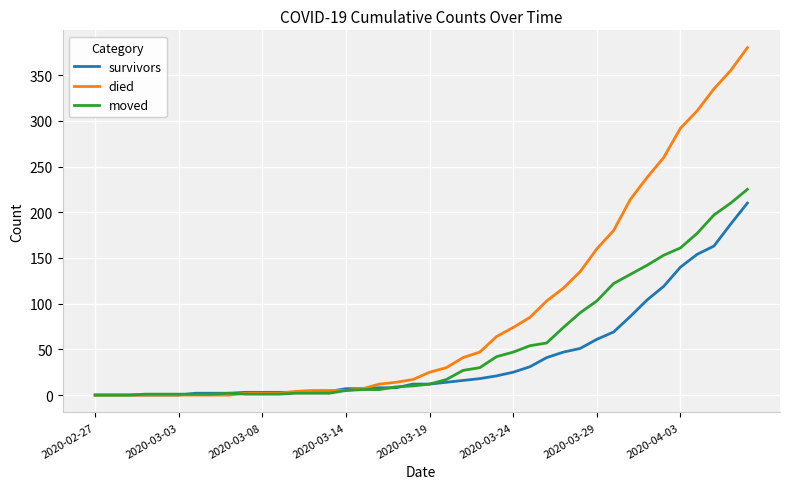

Which series has the widest spread of values?

died